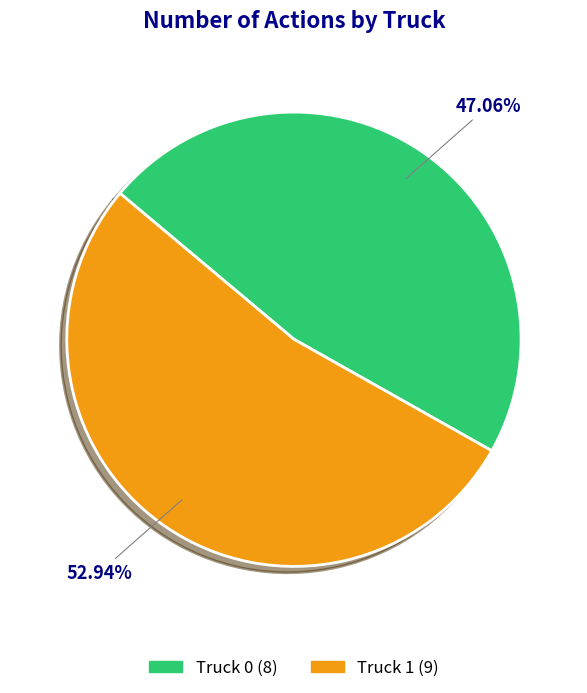

Which slice is the largest?

Truck 1